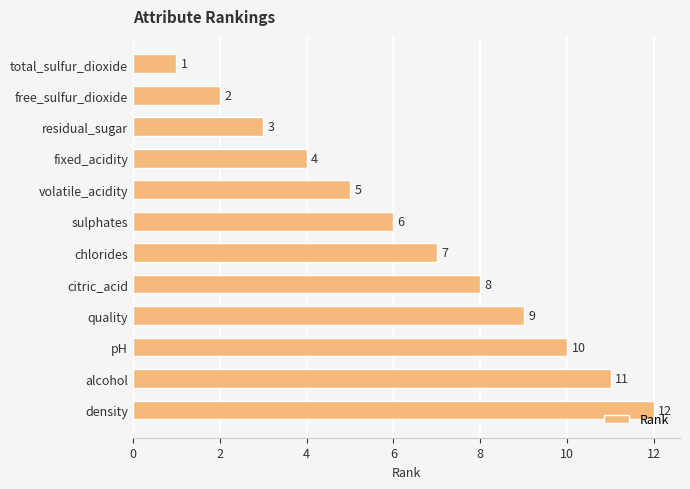

True or false: the data shows 6 at alcohol.

False